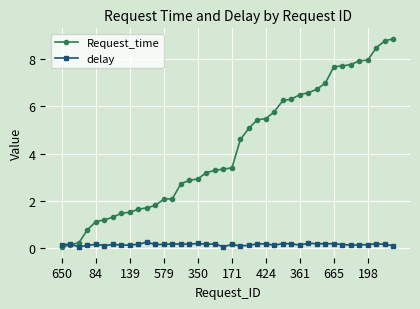

What is the average value of the delay series?

0.2